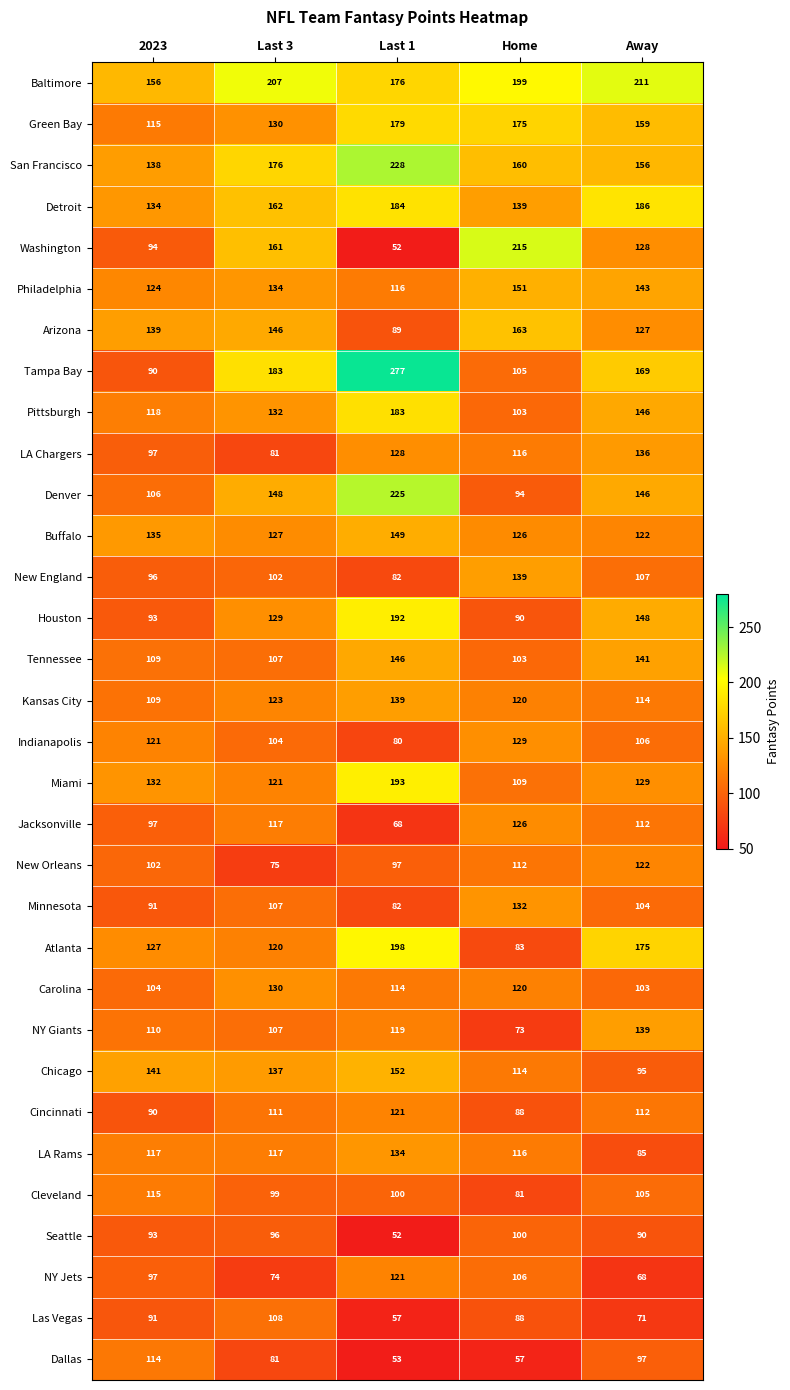

Between 2023 and Home, which series saw the biggest shift?

Washington